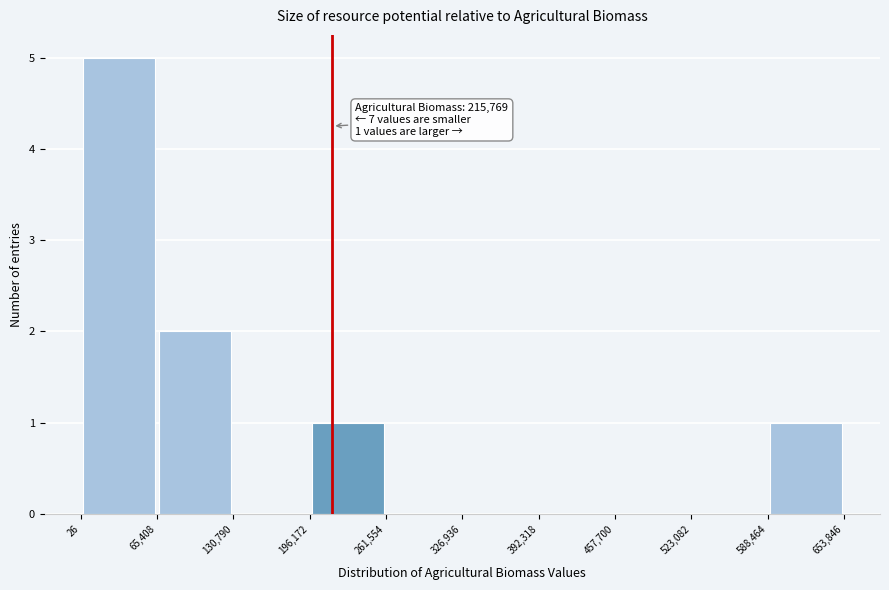

Over which range of the x-axis is the bar tallest?

26 to 65,408